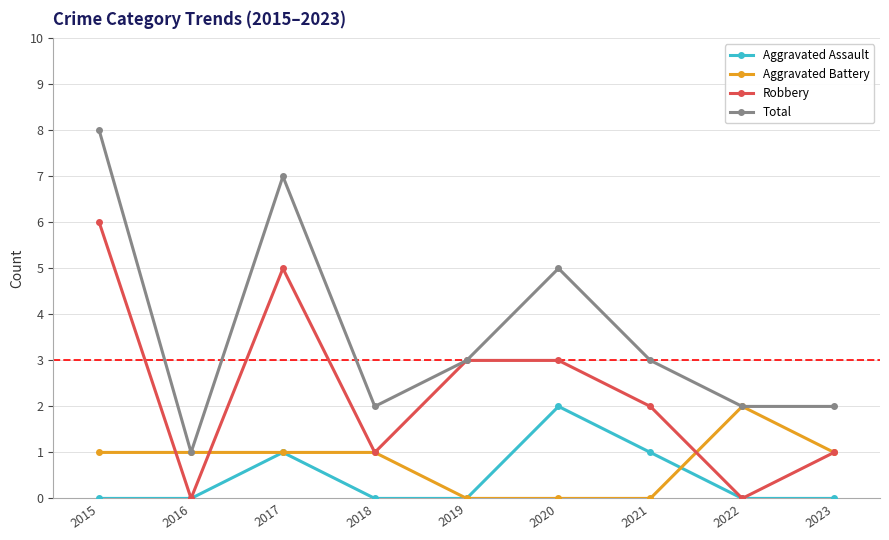

True or false: Aggravated Assault has more than 1 interior local peaks.

True